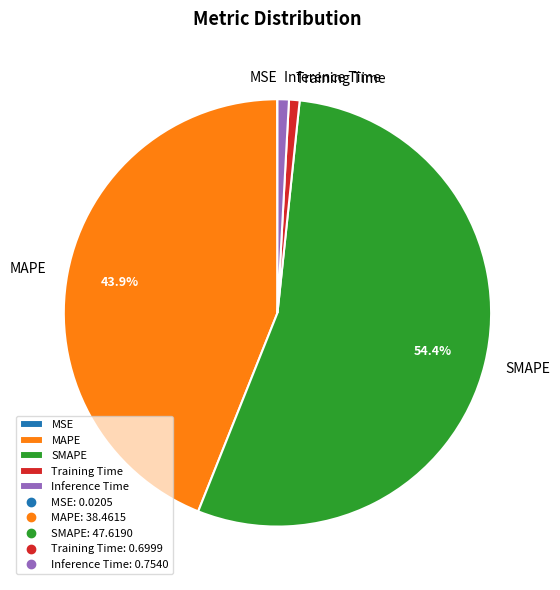

To the nearest percent, what portion does Inference Time represent?

1%